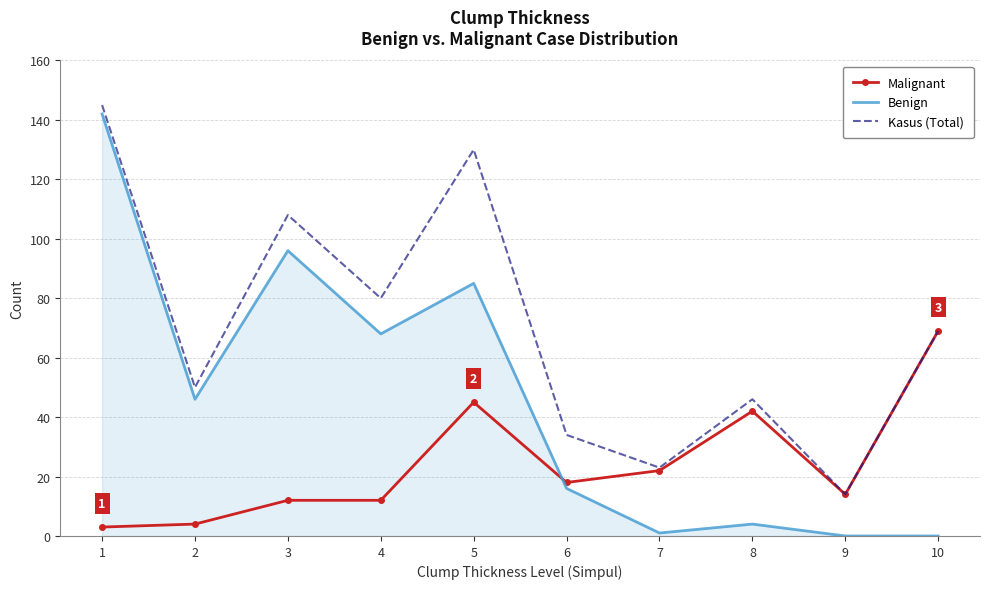

What is the difference between the Kasus (Total) values at 1 and 10?

76